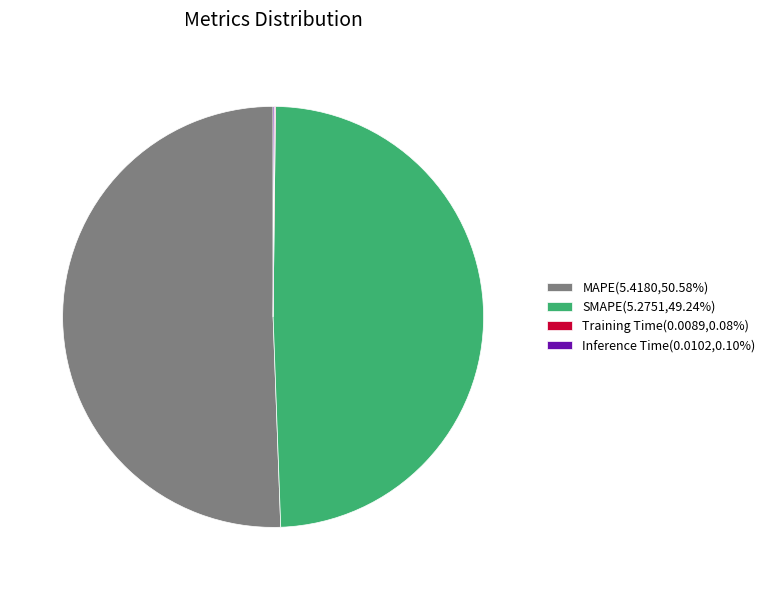

Is it true that MAPE is 60% of the pie?

False